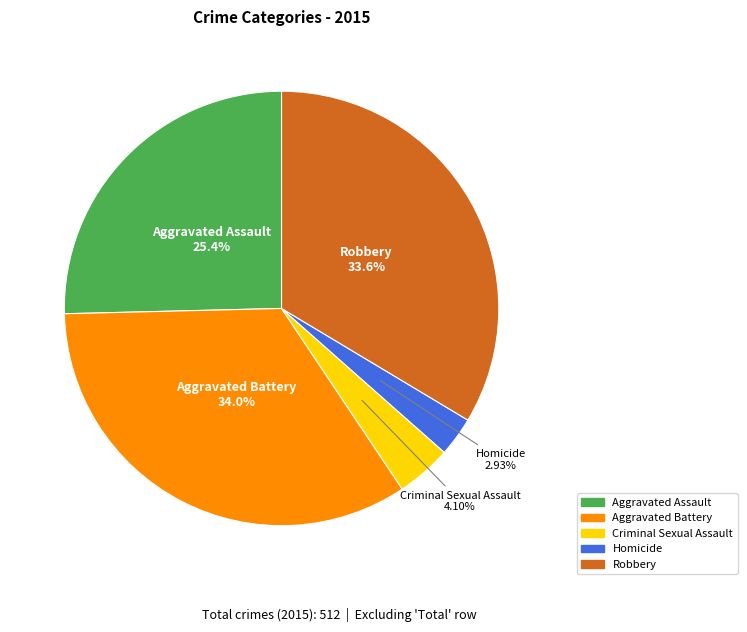

Approximately how many times larger is the value at Homicide compared to Criminal Sexual Assault?

0.7